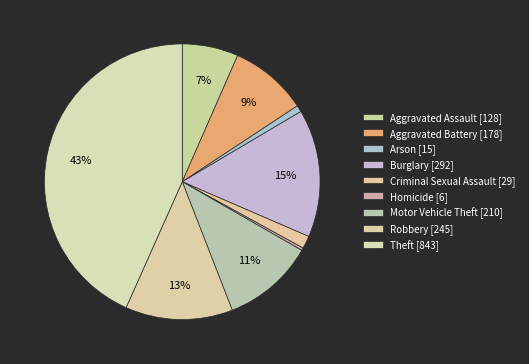

How many segments does this pie chart have?

9